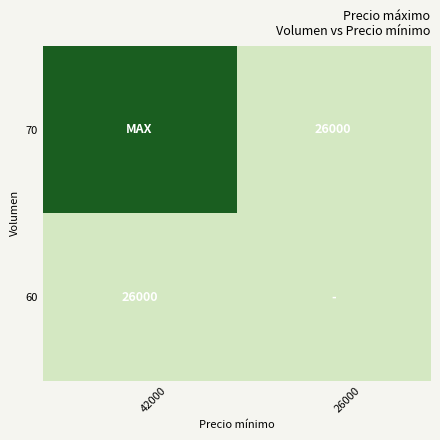

How many distinct data groups are displayed?

2